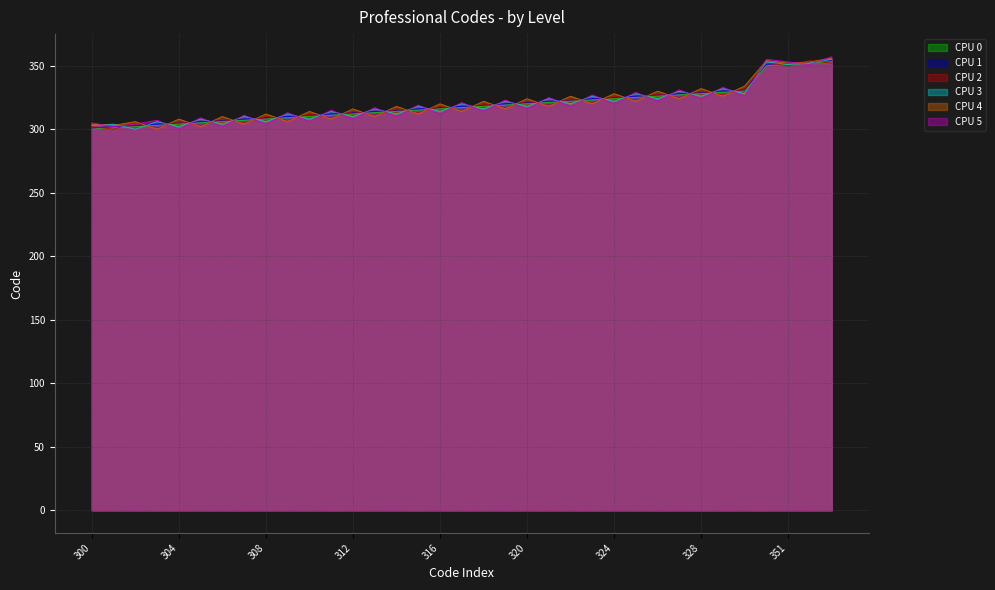

Count the number of categories in the chart.

35